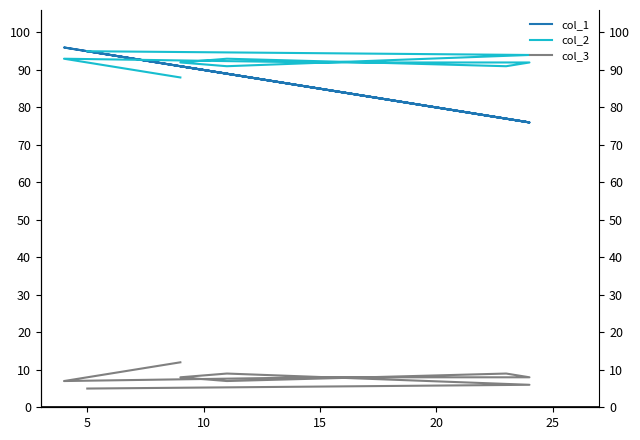

What is the total value across all series at 5?

196